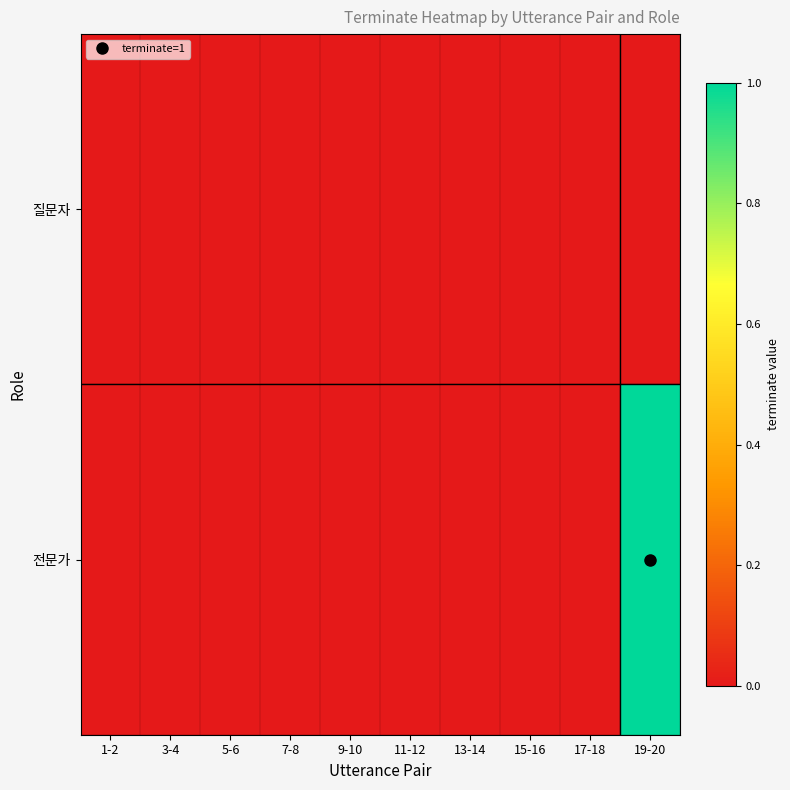

List the series in order of their peak value, lowest first.

질문자, 전문가